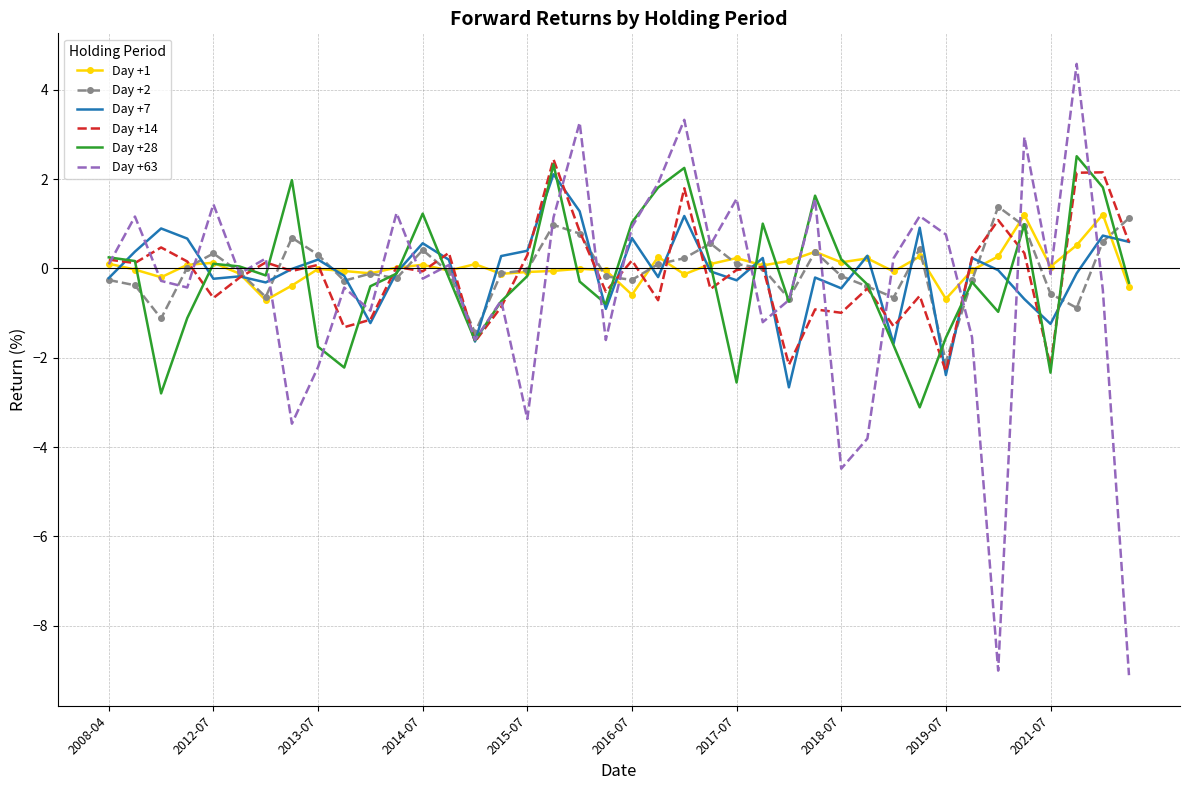

What is the smallest value displayed?

-9.1